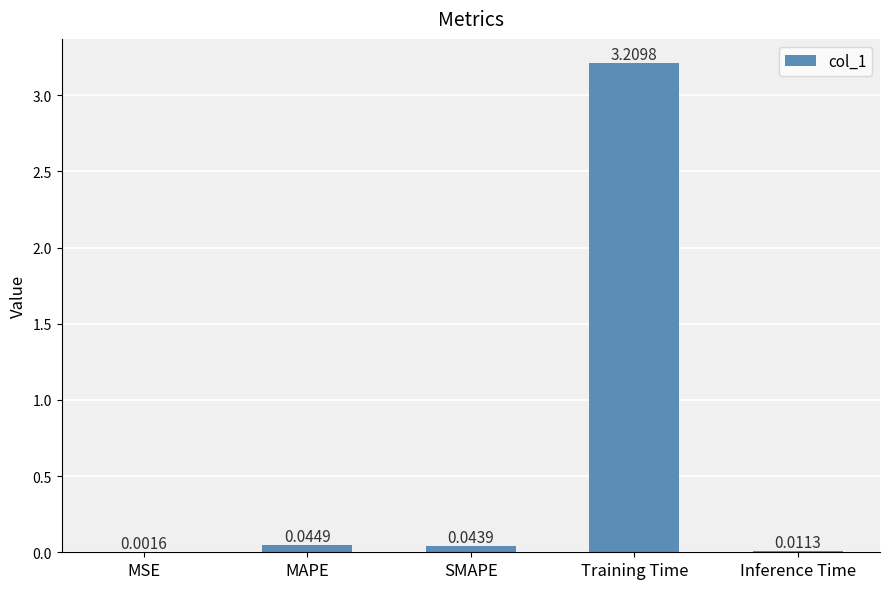

Which has a higher value, MSE or MAPE?

MAPE